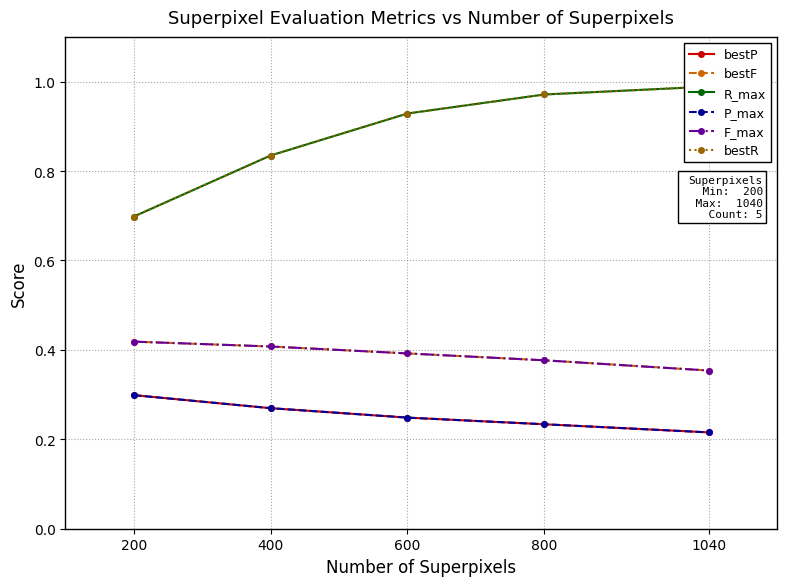

What is the sum of the P_max values at 600 and 800?

0.5